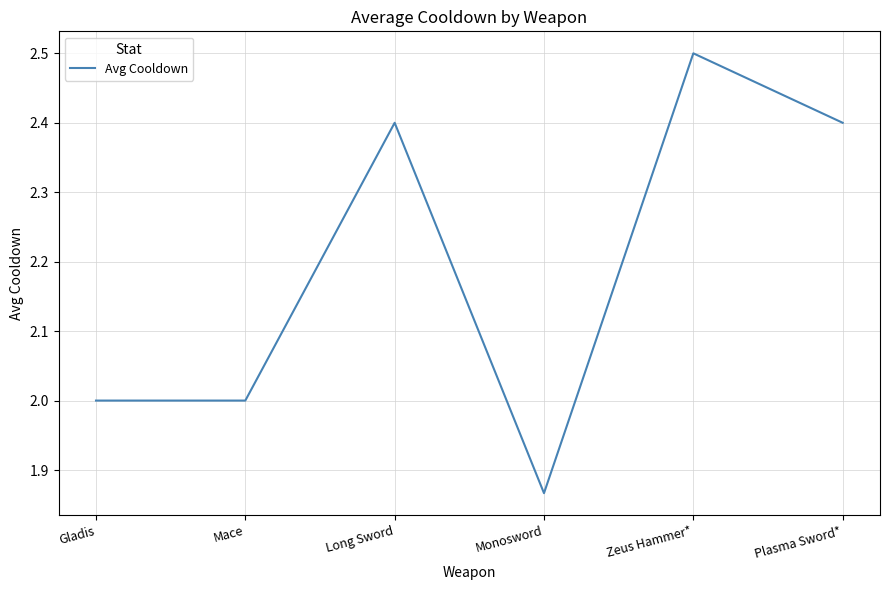

What is the change in value from Zeus Hammer* to Plasma Sword*?

-0.1